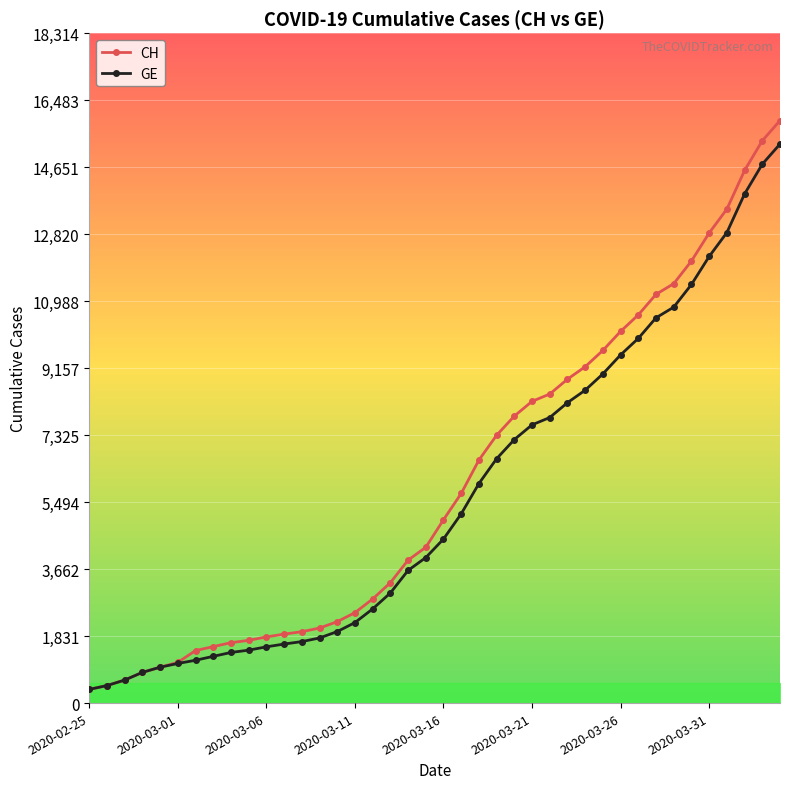

What is the value of the CH point at the 35th from the left?

12086